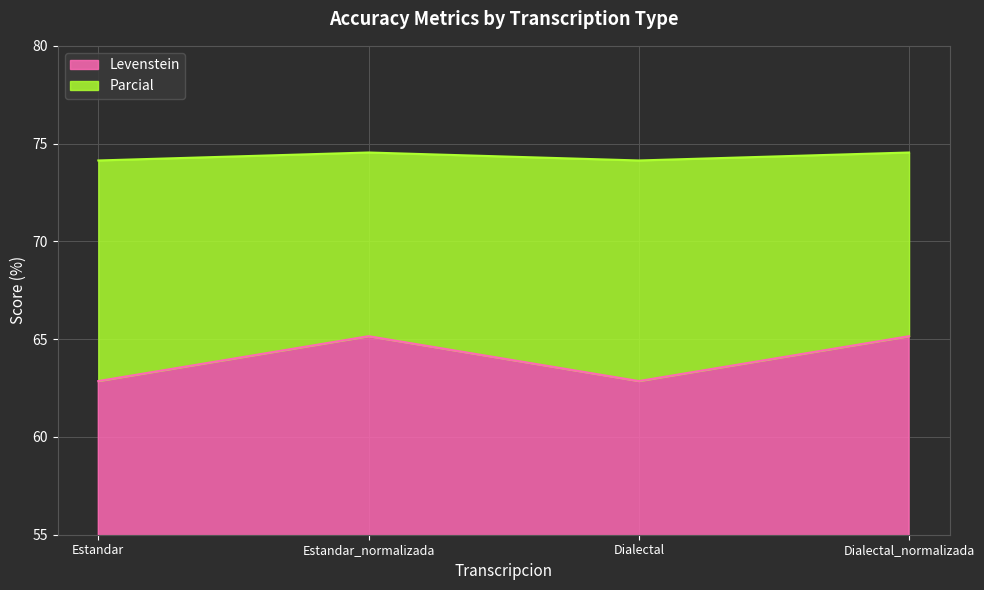

What are all the series names shown in the legend?

Levenstein, Parcial